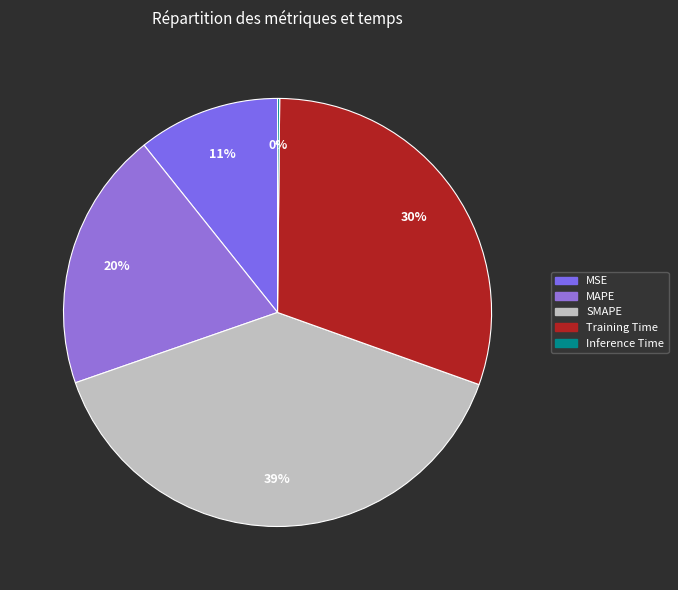

What is the smallest slice in the pie chart?

Inference Time